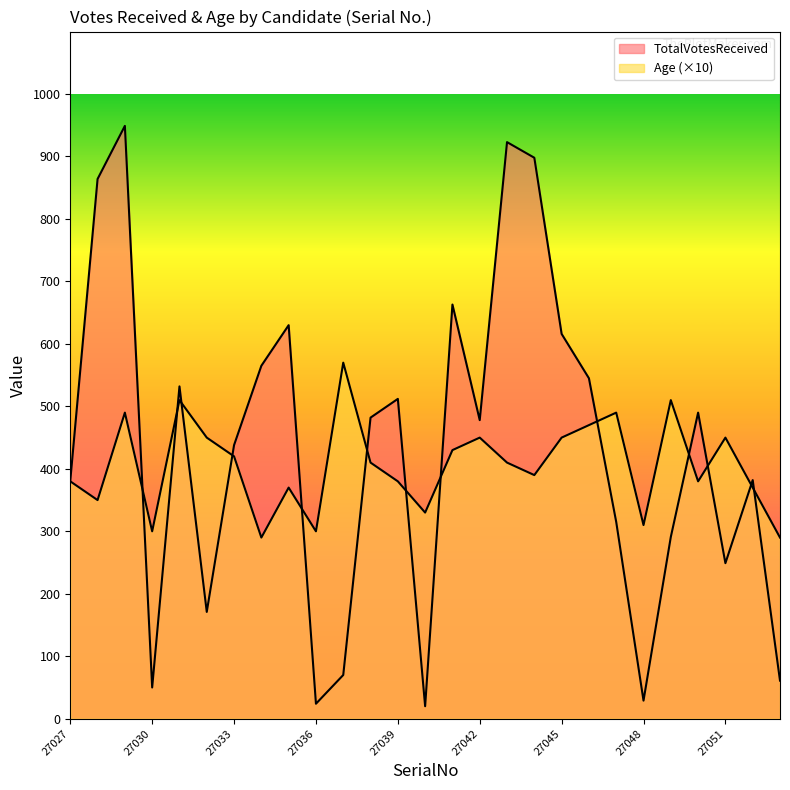

At which category does the chart reach its peak across all series?

27029